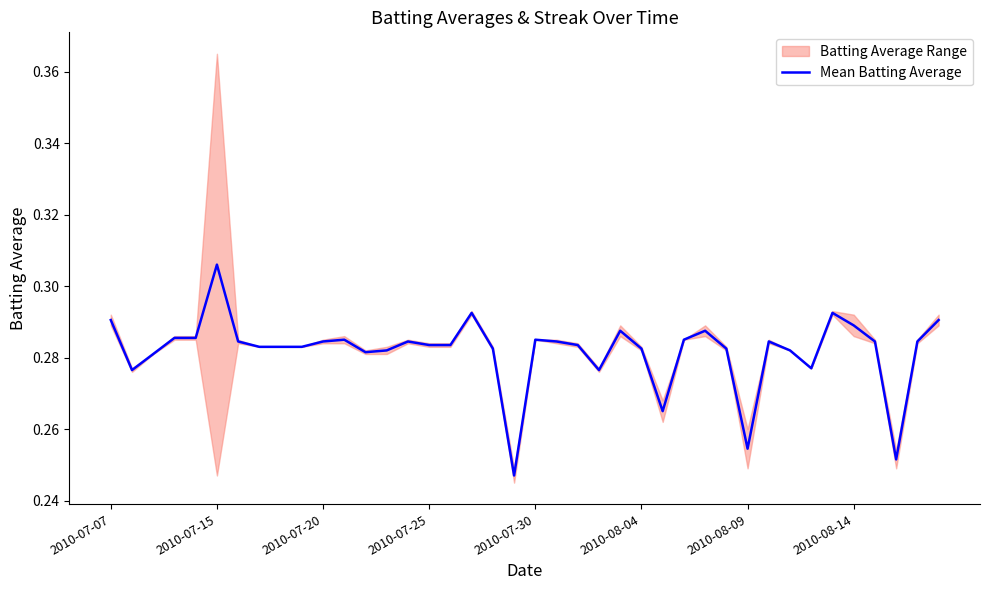

True or false: the data shows 0.3 at 24.

True